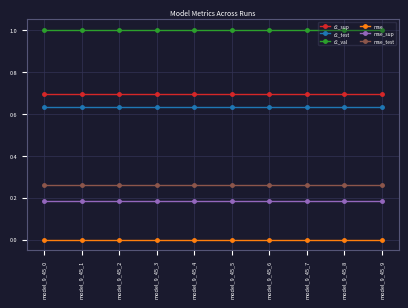

List the series in order of their peak value, lowest first.

mse, mse_sup, mse_test, r2_test, r2_sup, r2_val